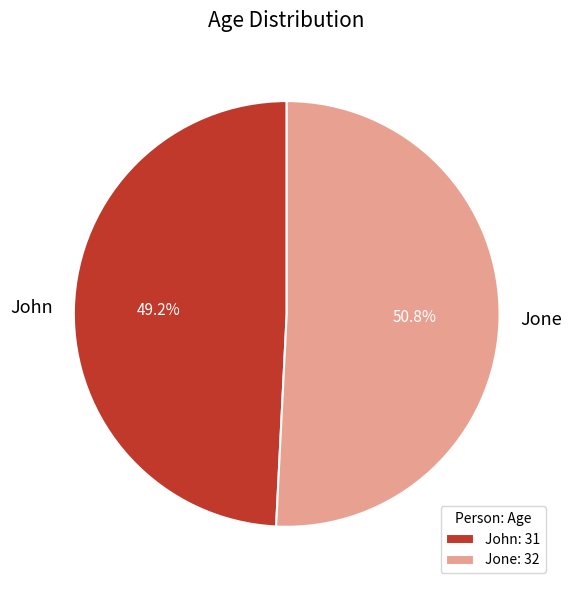

Which has a higher value, Jone or John?

Jone